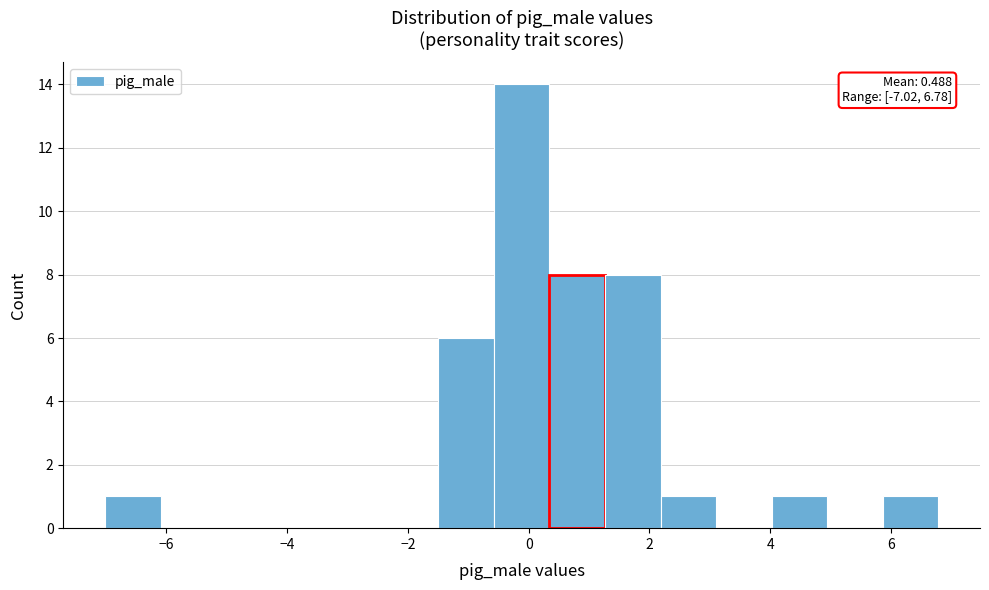

Which range on the x-axis has the tallest bar?

-0.6 to 0.4